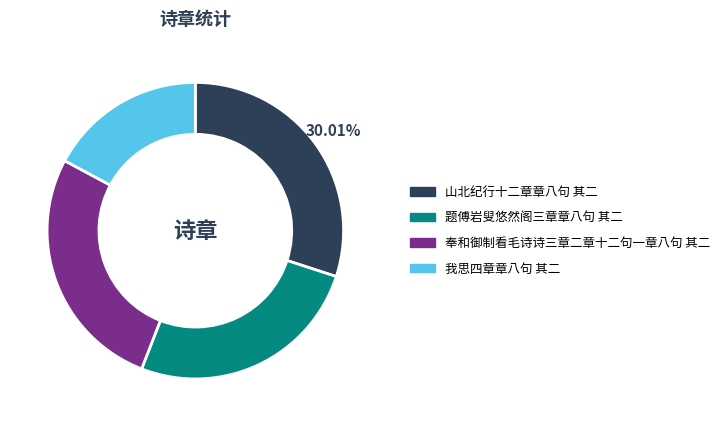

To the nearest percent, what portion does 奉和御制看毛诗诗三章二章十二句一章八句 其二 represent?

27%